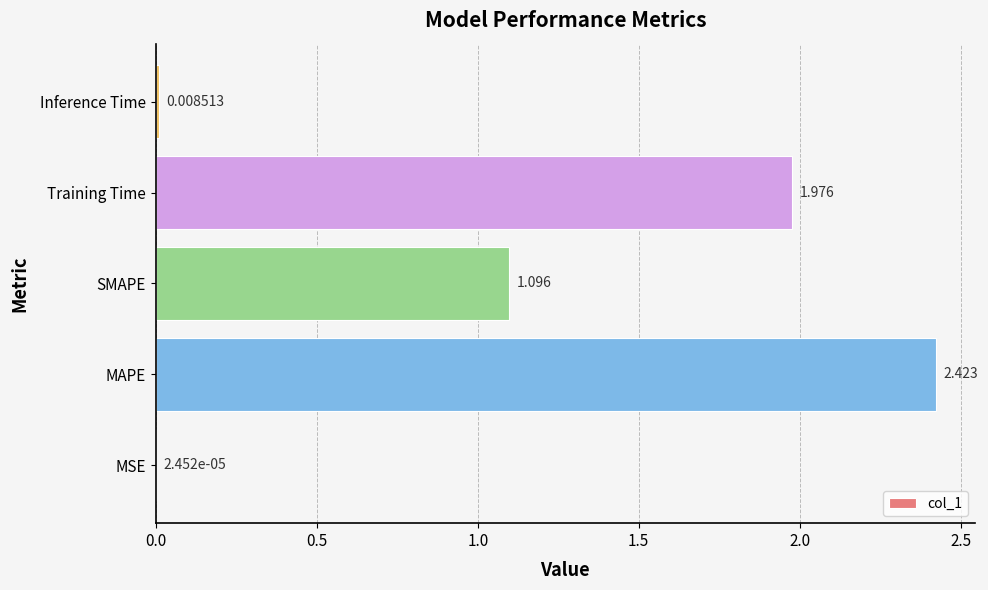

Where is the data nearest to the value 1?

SMAPE